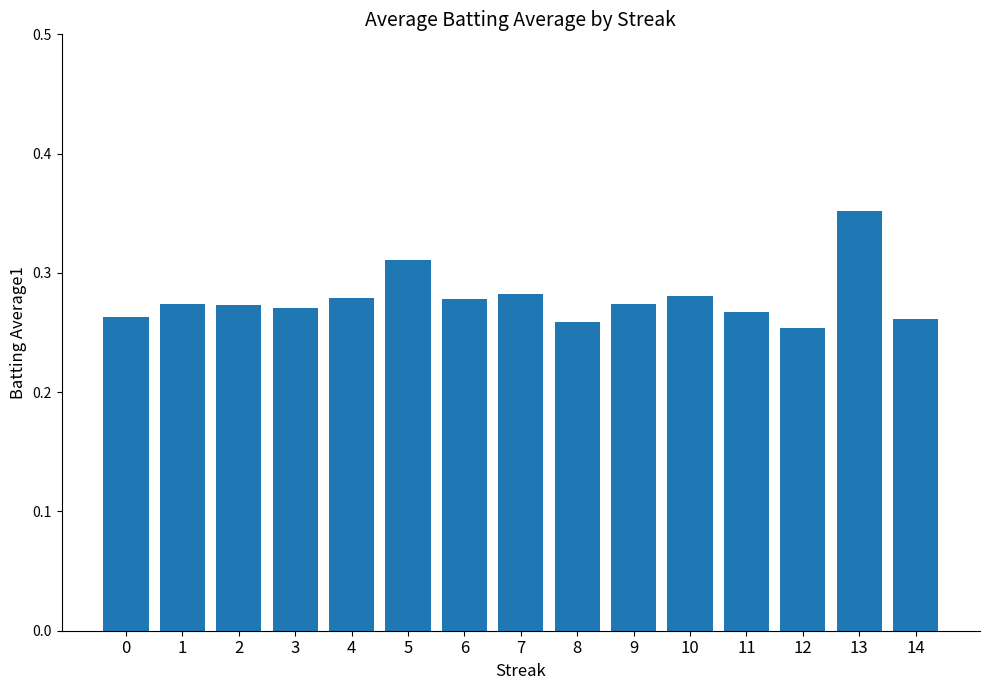

Which has a higher value, 3 or 13?

13